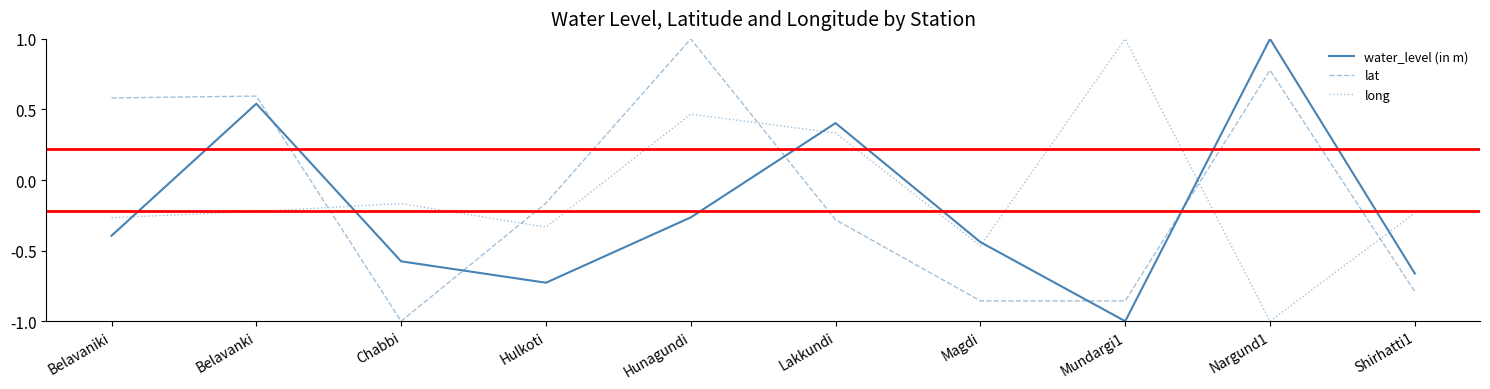

How many lines are shown in the chart?

3